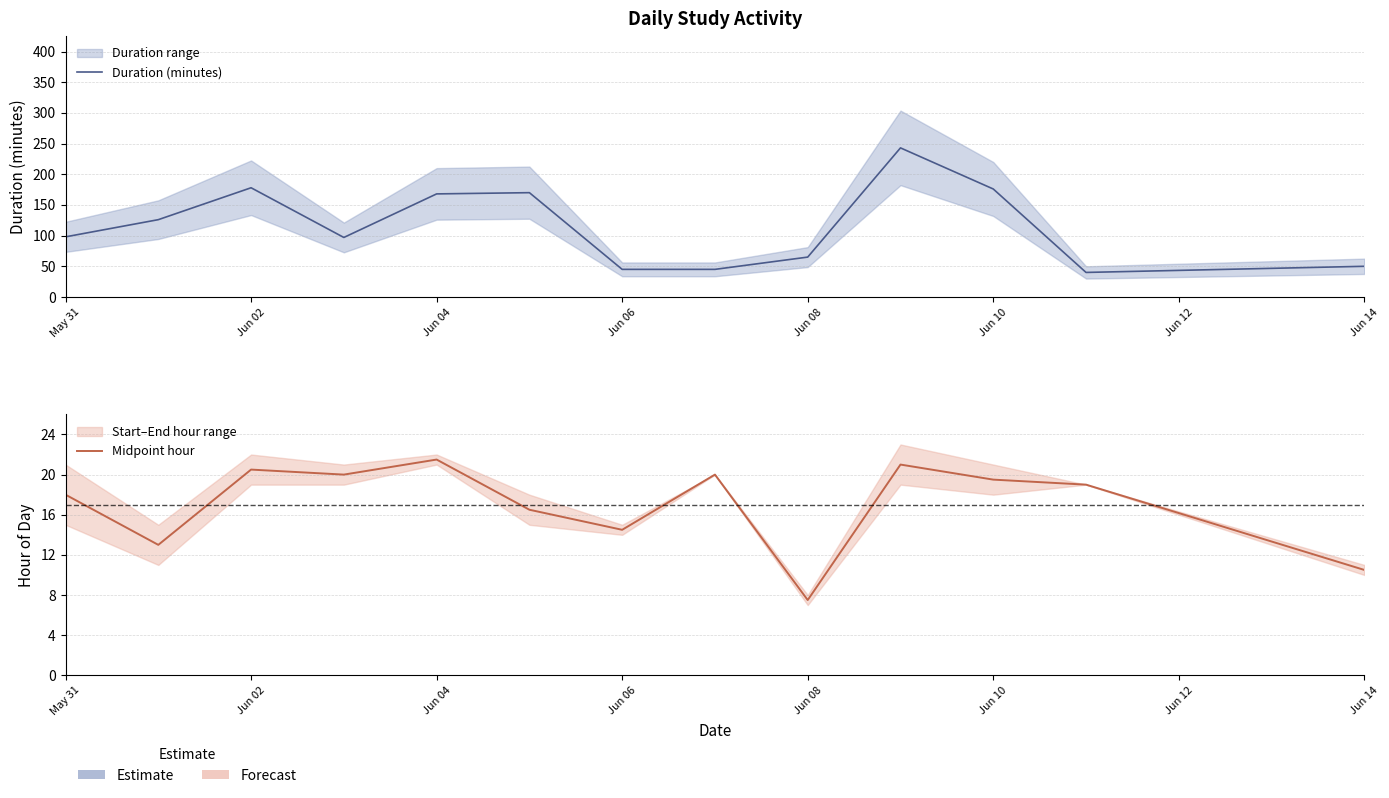

Reading right to left, what are all the values shown in this chart?

Duration (minutes): 50.0	40.0	176.0	243.0	65.0	45.0	45.0	170.0	168.0	97.0	178.0	126.0	98.0
Midpoint hour: 10.5	19.0	19.5	21.0	7.5	20.0	14.5	16.5	21.5	20.0	20.5	13.0	18.0